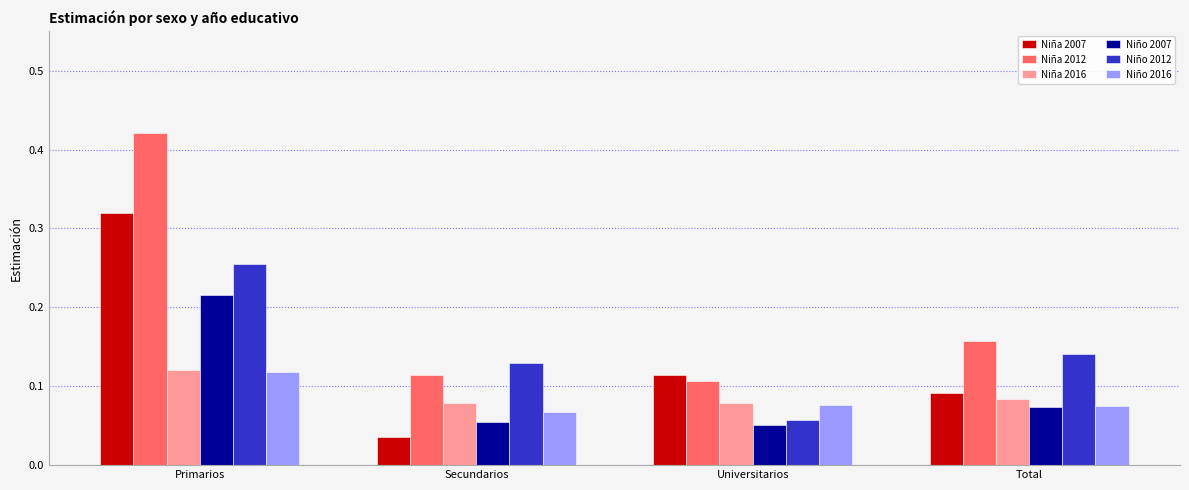

What is the total value across all series at Total?

0.6